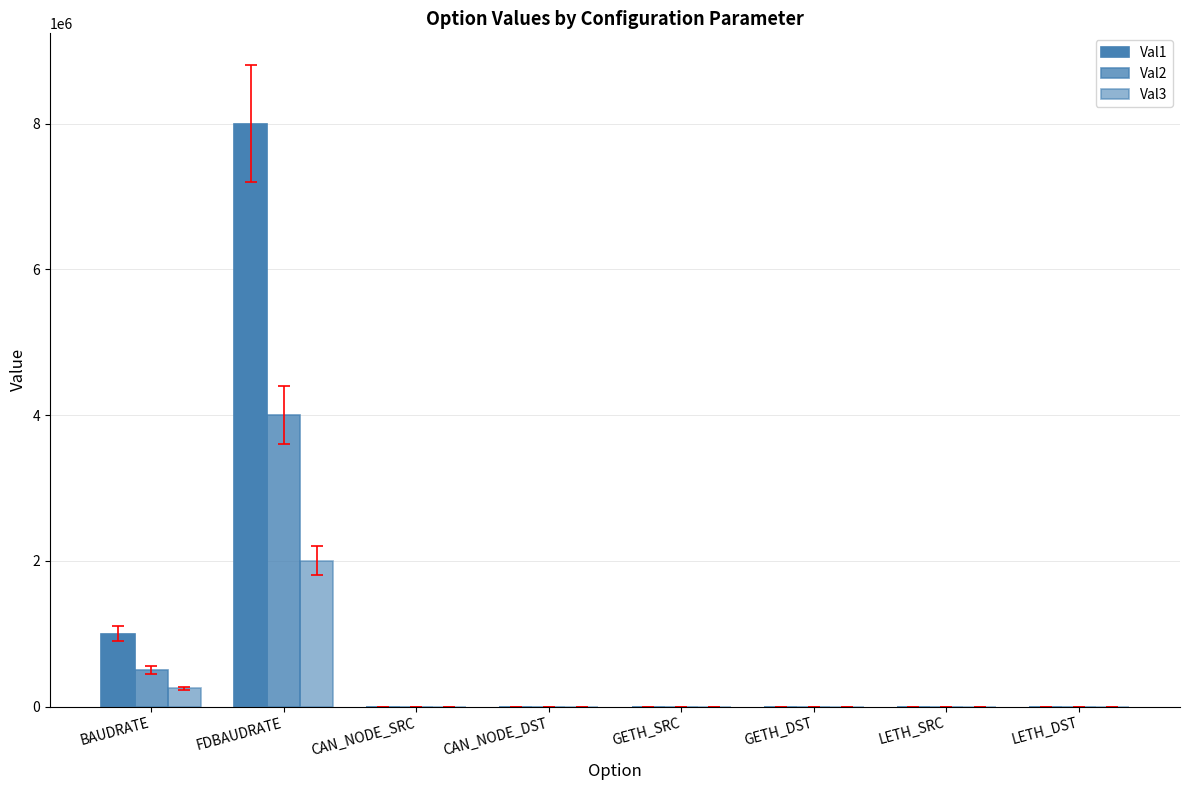

How many series are shown in this chart?

3